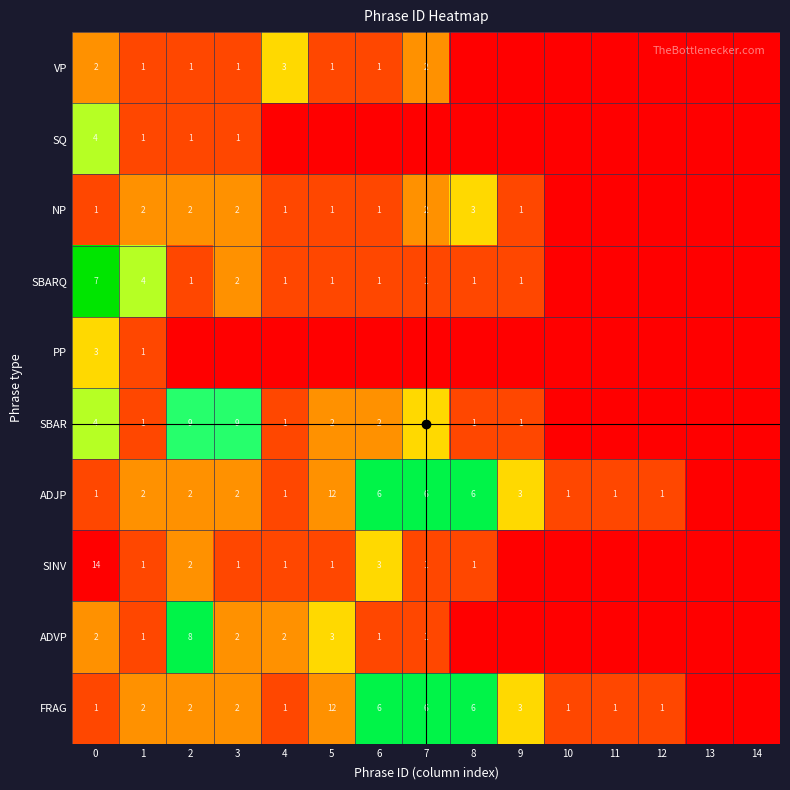

Is it true that FRAG equals 6 at 6?

True